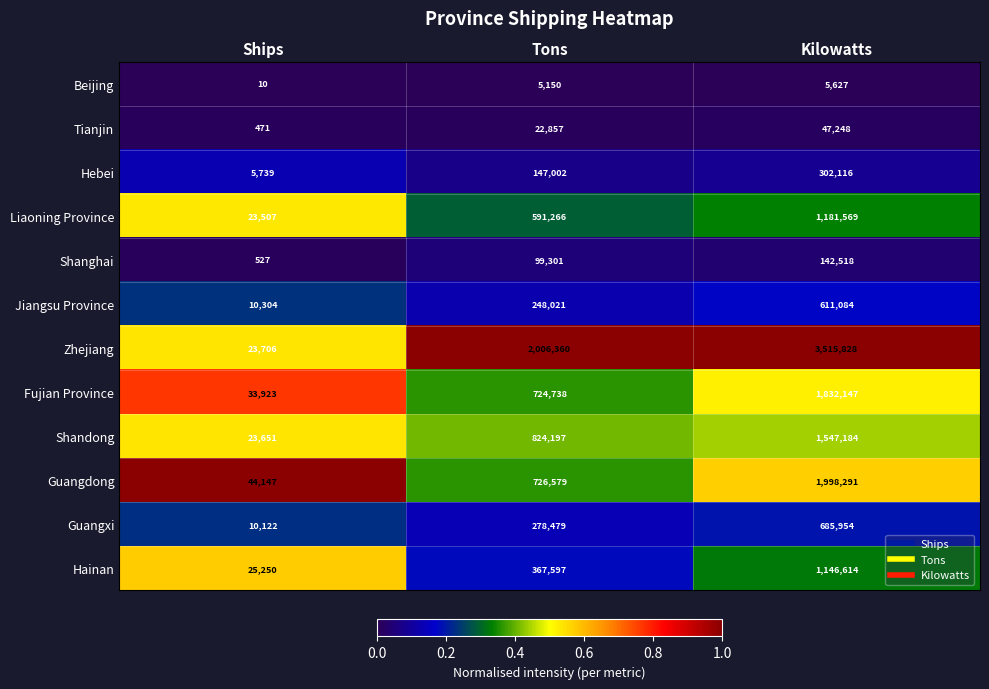

Which label corresponds to the largest value in the chart?

Kilowatts